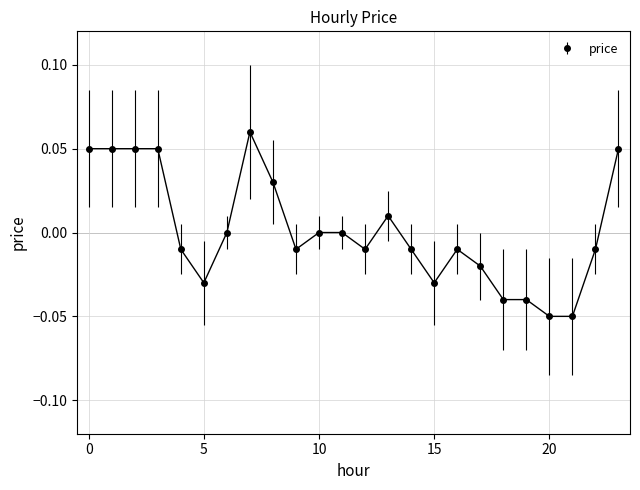

True or false: there are more than 0 points higher than both neighbors.

True